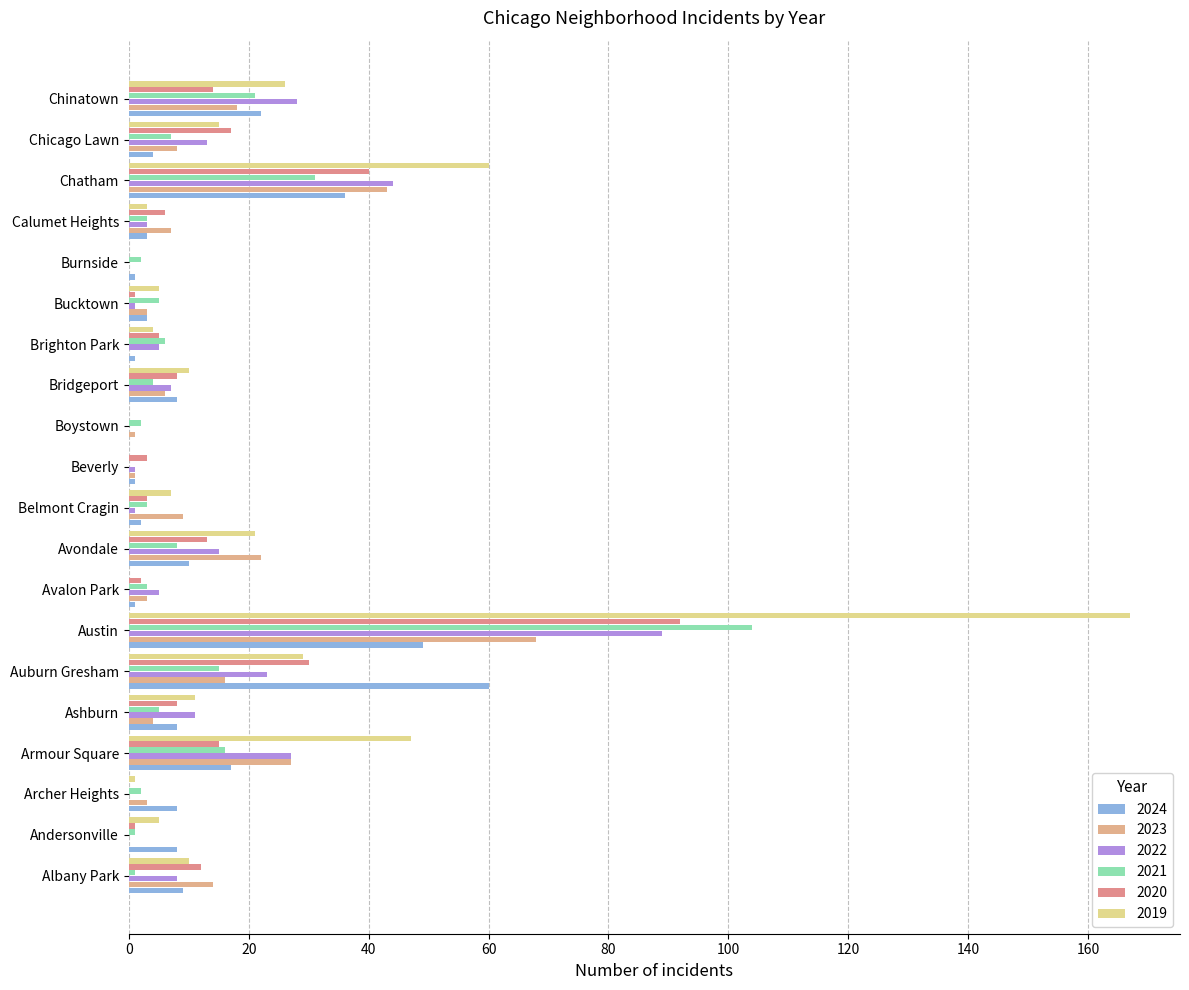

What is the difference between the 2021 values at Belmont Cragin and Avondale?

5